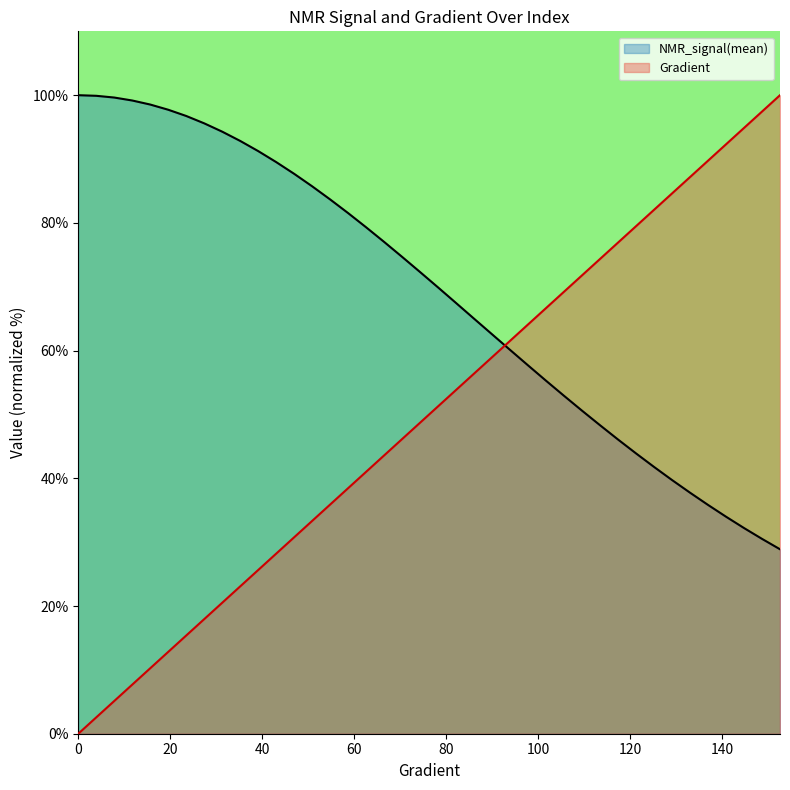

What is the difference between the Gradient values at 66.5362035225049 and 35.225048923679054?

20.5